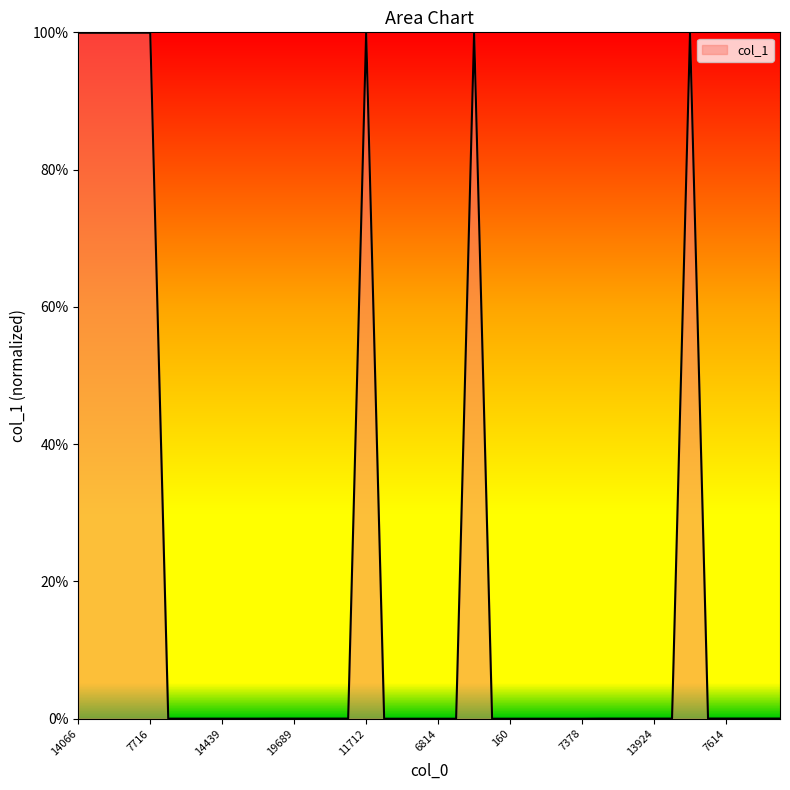

What is the difference between the maximum and minimum values?

100.0